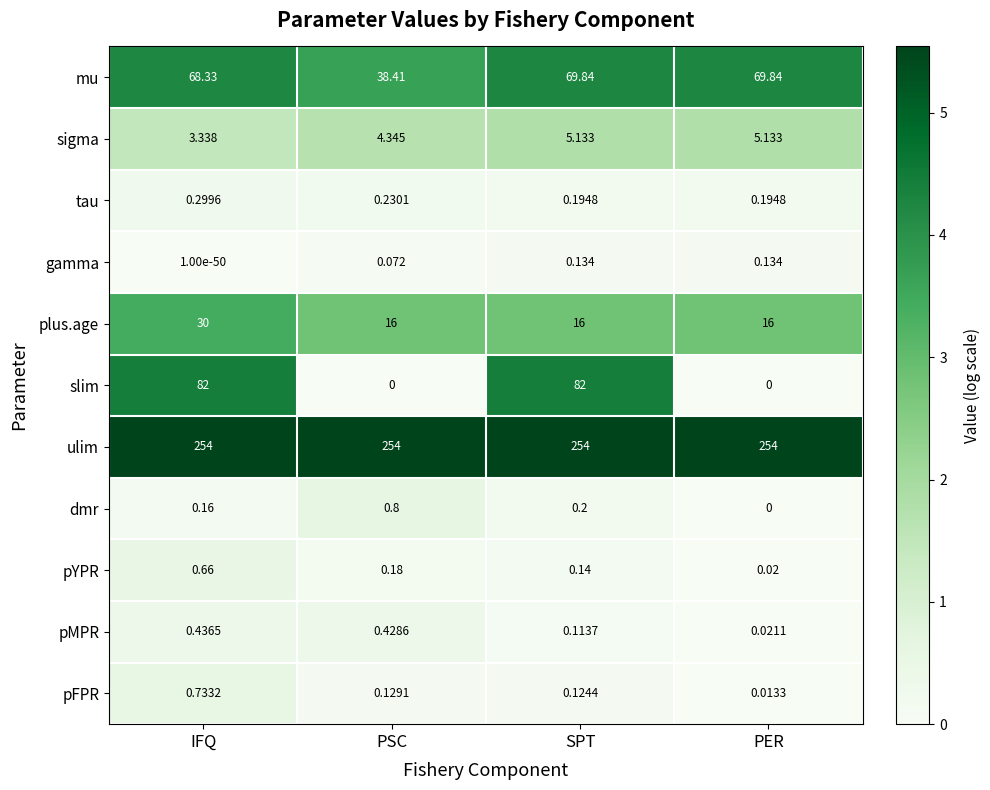

Which series has the largest total across all categories?

ulim